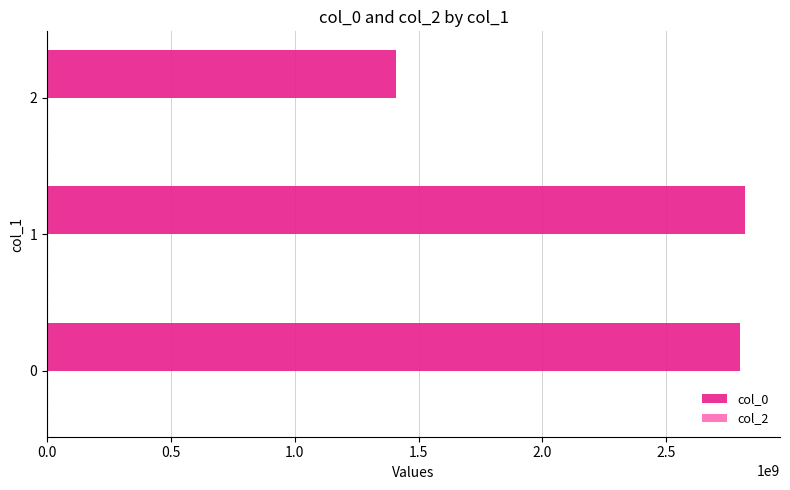

What is the minimum value shown in the chart?

1409015507